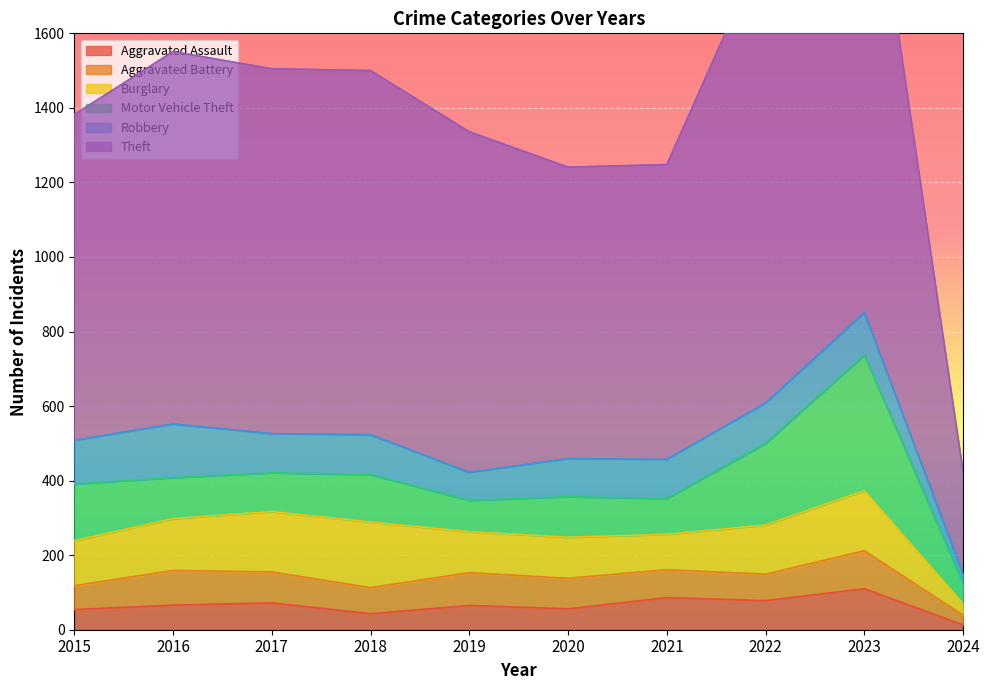

At which label does Theft reach its minimum?

2024